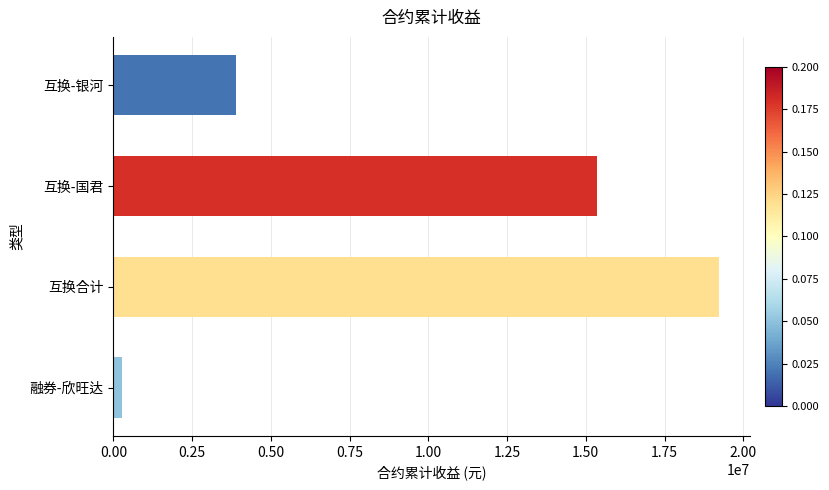

Count the number of values greater than 15359683.

2